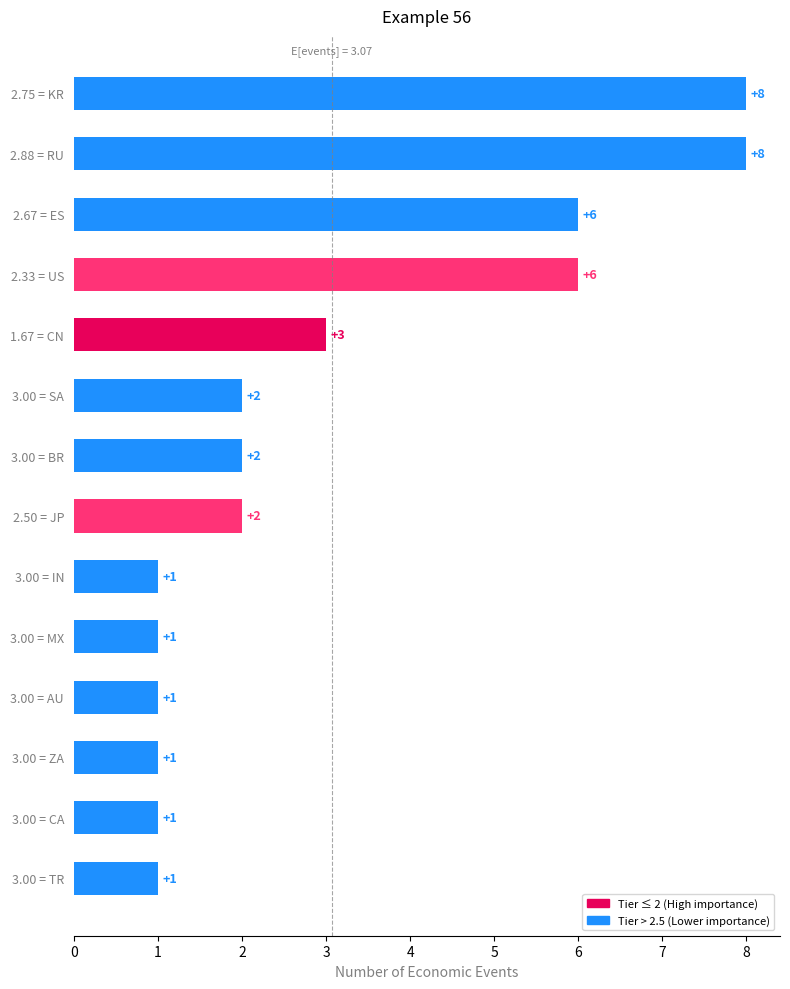

What is the maximum value shown in the chart?

8